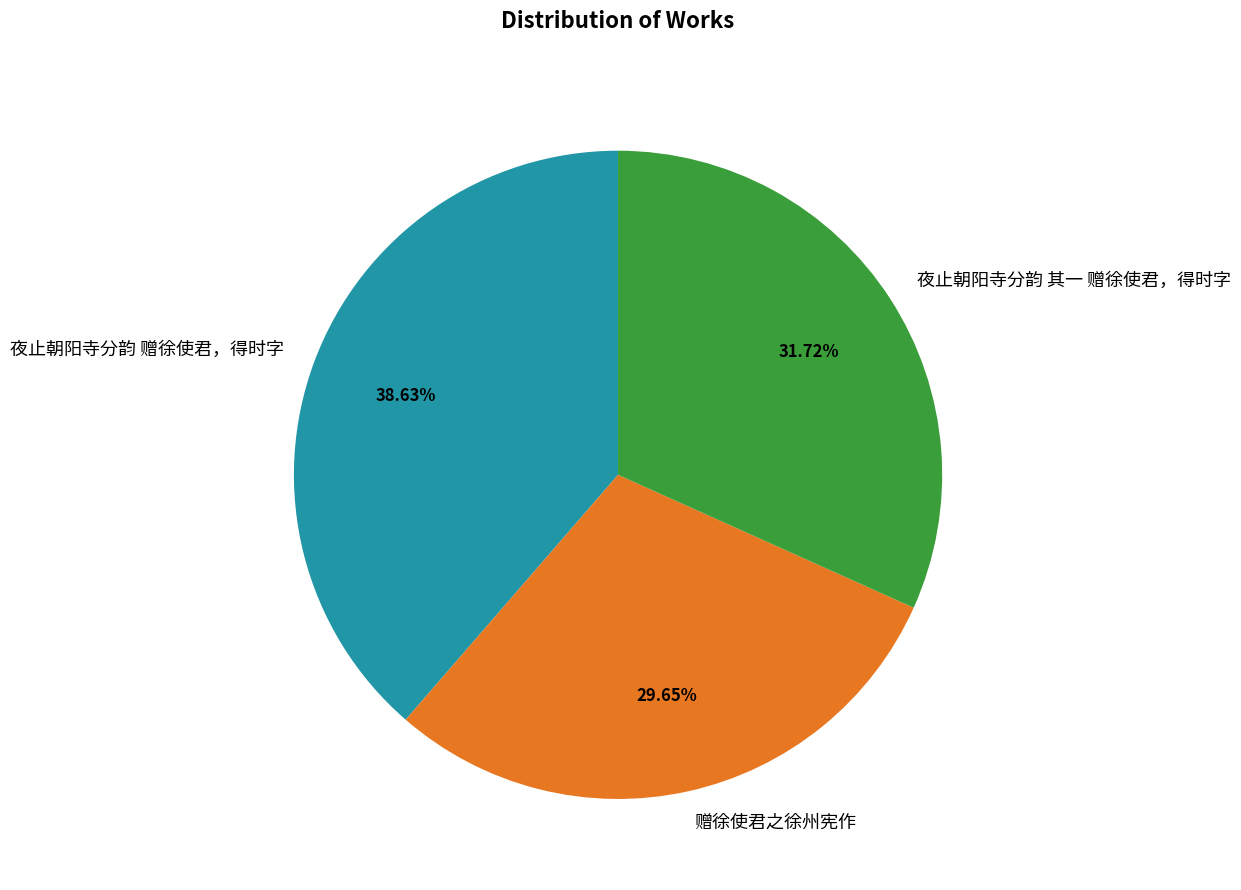

Between 赠徐使君之徐州宪作 and 夜止朝阳寺分韵 赠徐使君，得时字, which is larger?

夜止朝阳寺分韵 赠徐使君，得时字